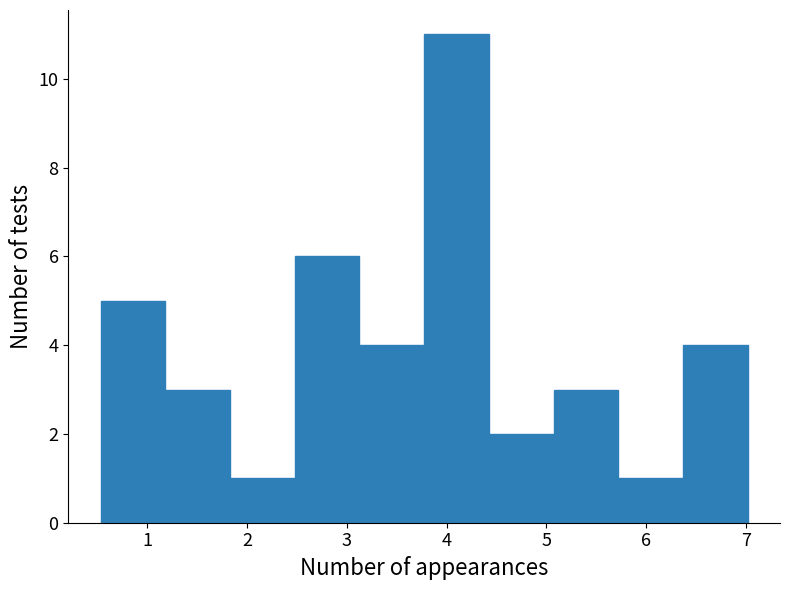

Which range on the x-axis has the tallest bar?

3.8 to 4.4